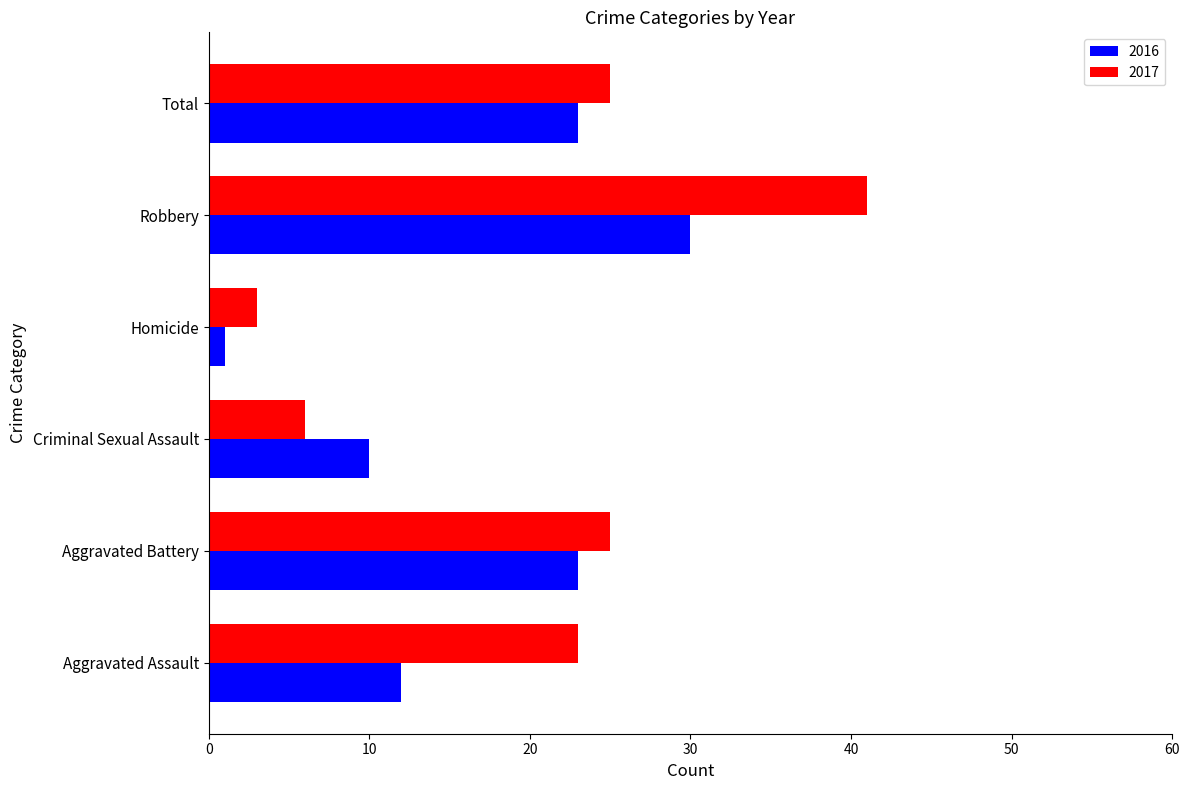

What are all the series names shown in the legend?

2016, 2017